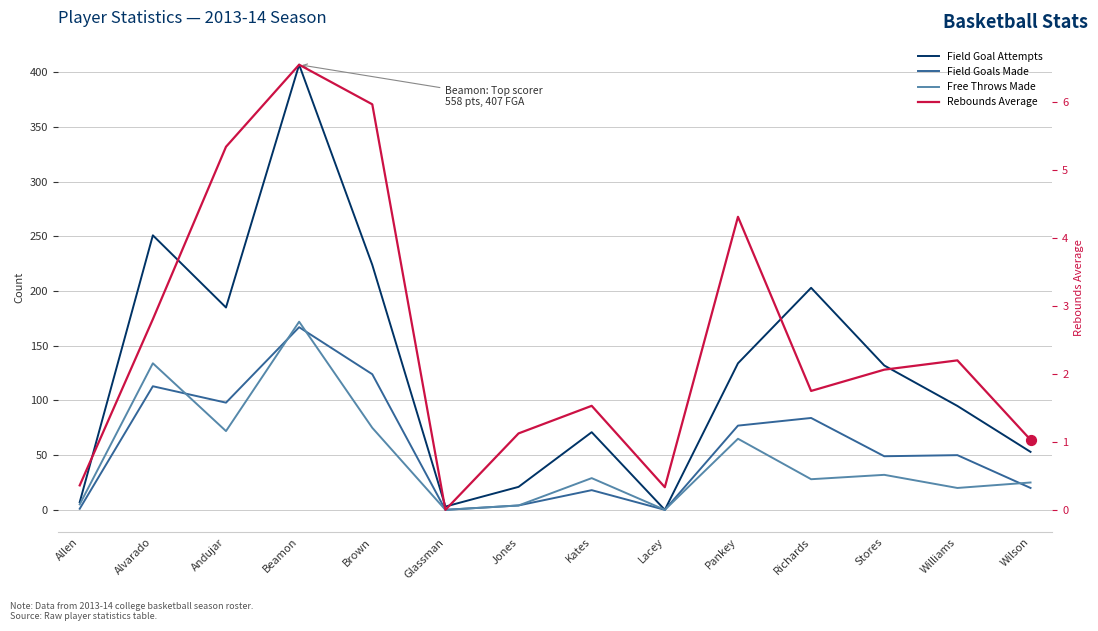

Which series has the largest Y range (max minus min)?

Field Goal Attempts